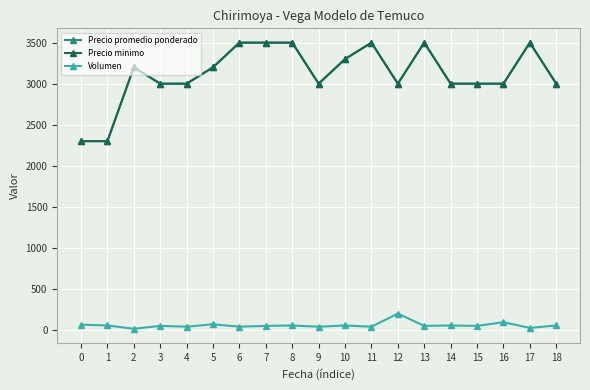

What is the difference between the maximum and minimum values in the Volumen series?

185